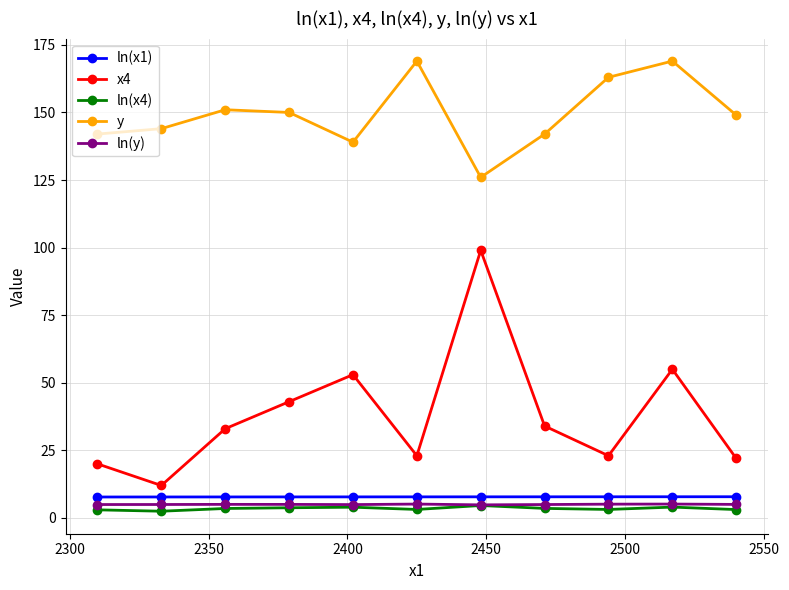

True or false: ln(x4) has more than 1 interior local peaks.

True